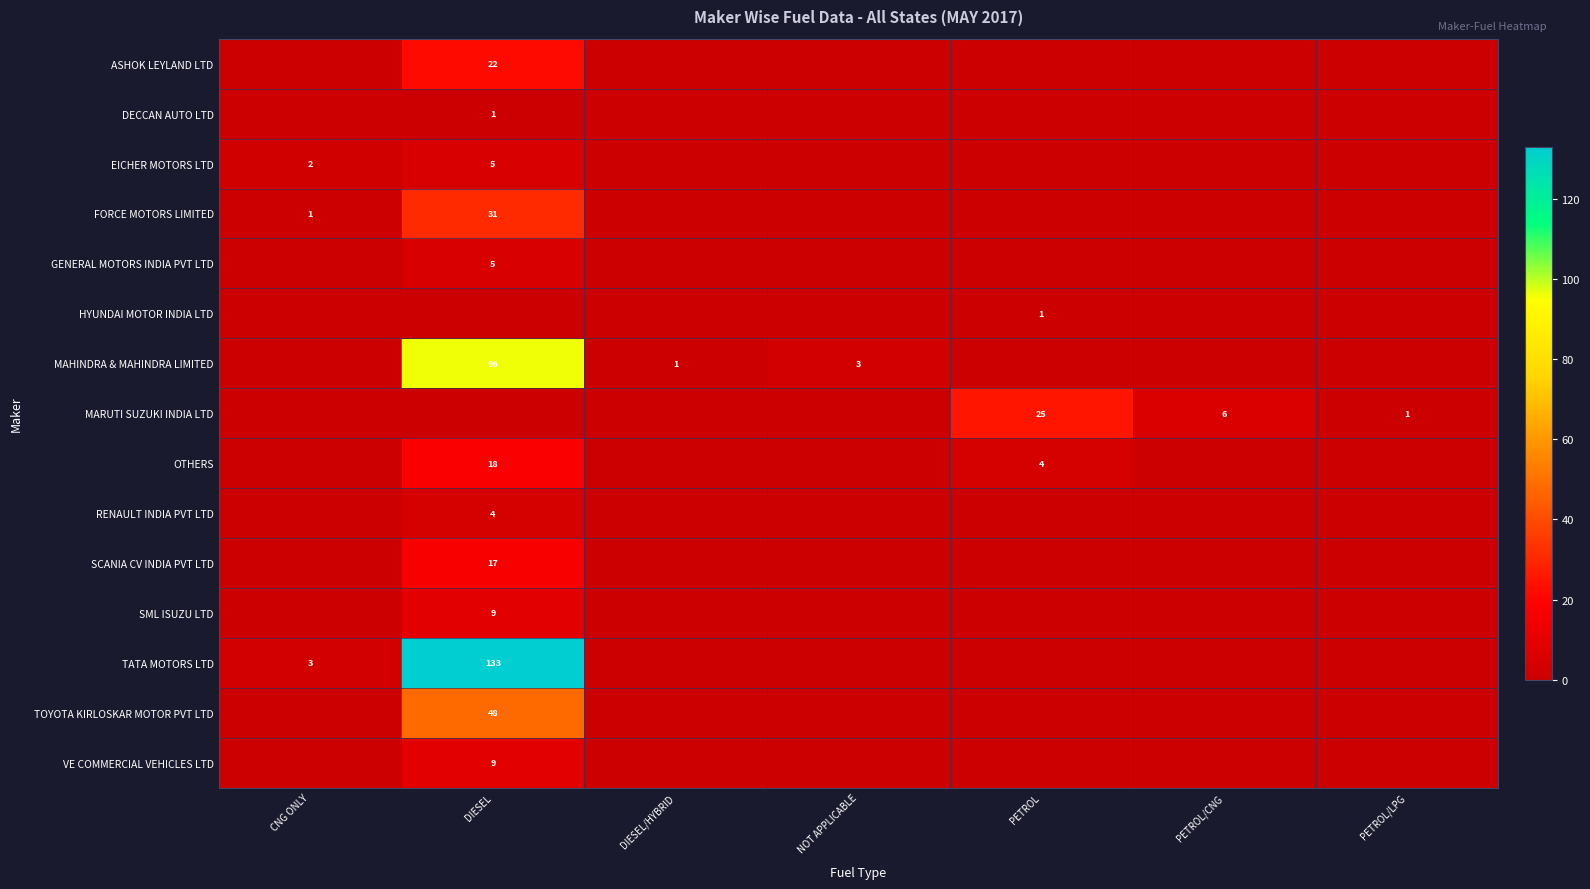

The GENERAL MOTORS INDIA PVT LTD series shows 2 at DIESEL. True or false?

False